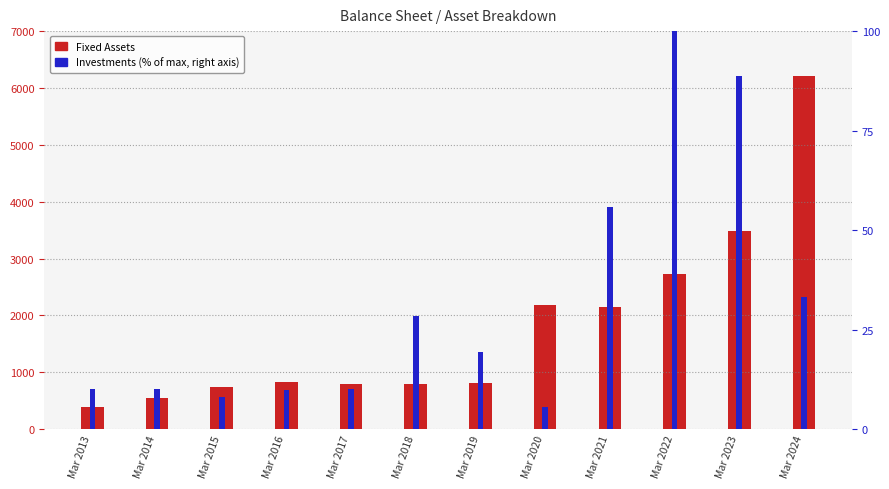

Which series has the largest total across all categories?

Fixed Assets